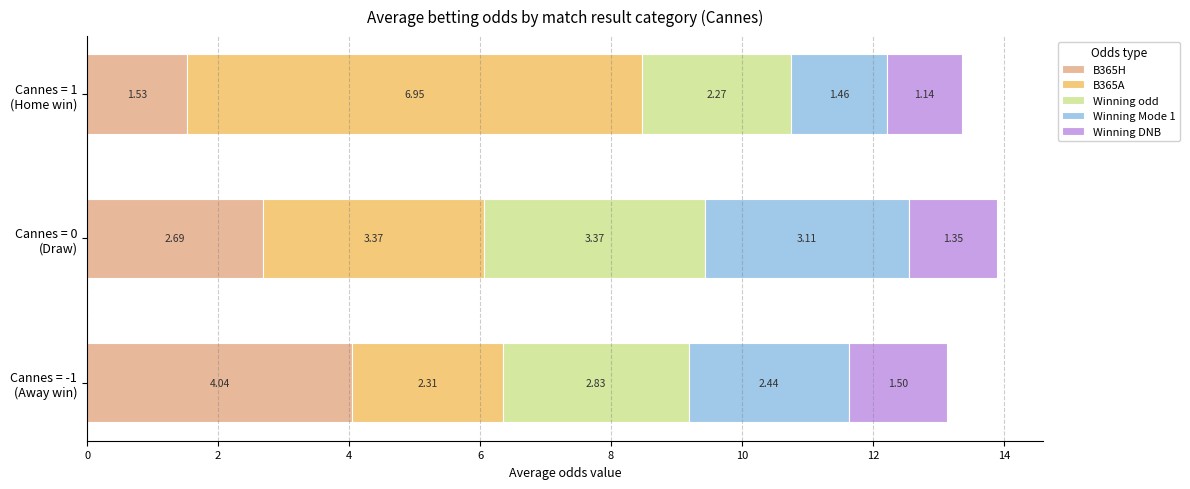

Reading left to right, list all the values displayed in this chart.

B365H: 4.0	2.7	1.5
B365A: 2.3	3.4	7.0
Winning odd: 2.8	3.4	2.3
Winning Mode 1: 2.4	3.1	1.5
Winning DNB: 1.5	1.4	1.1